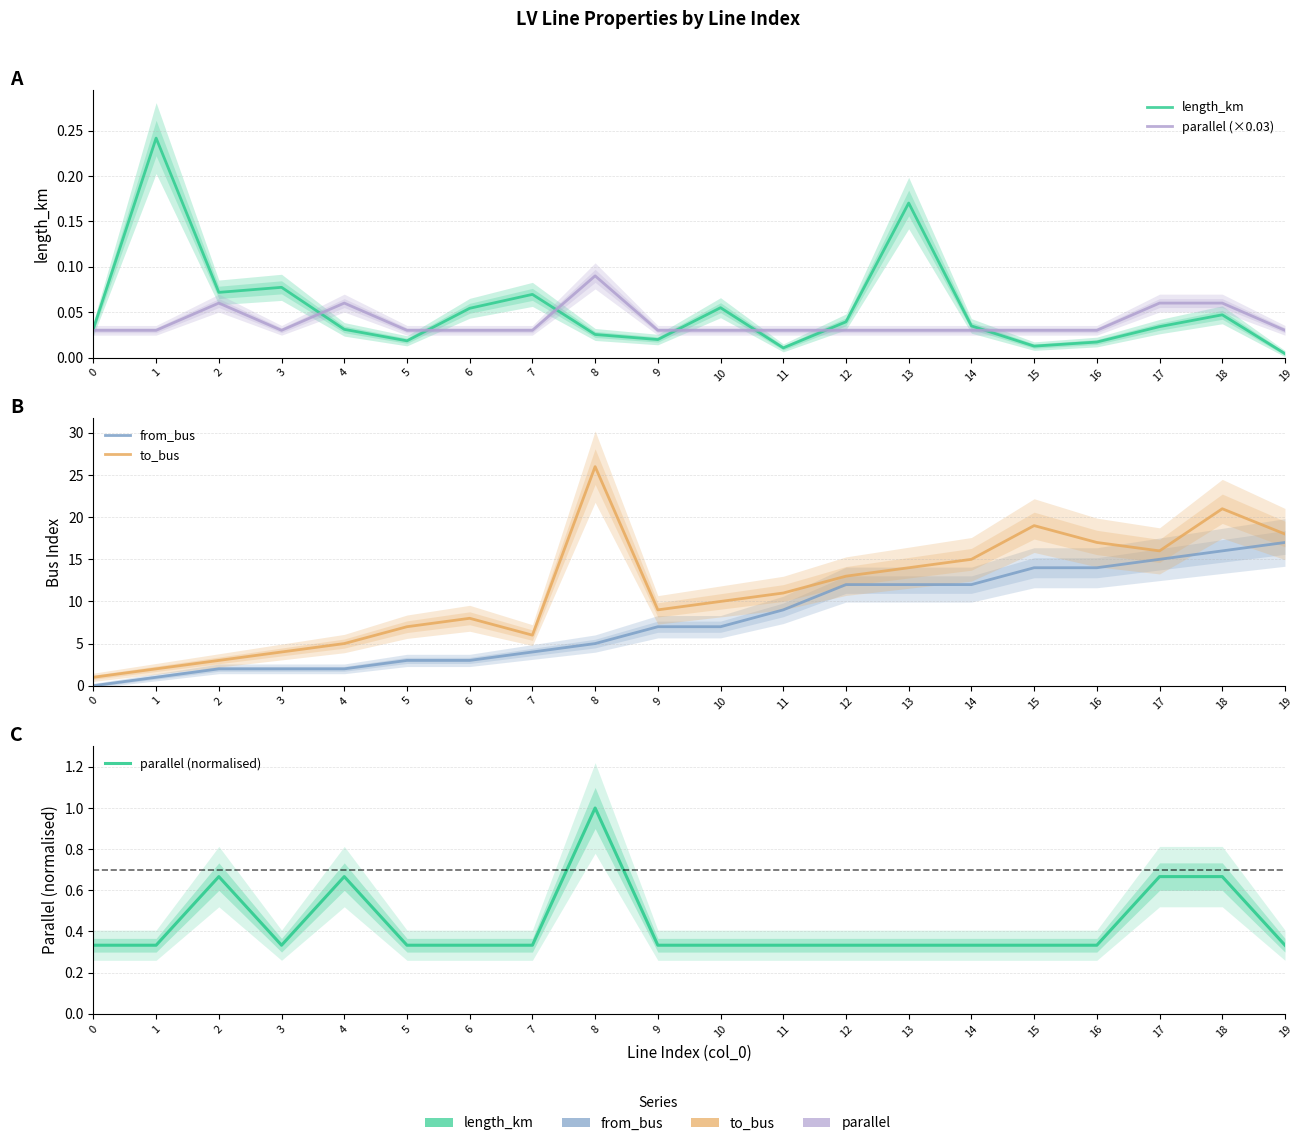

What is the difference between the from_bus values at 18 and 6?

13.0